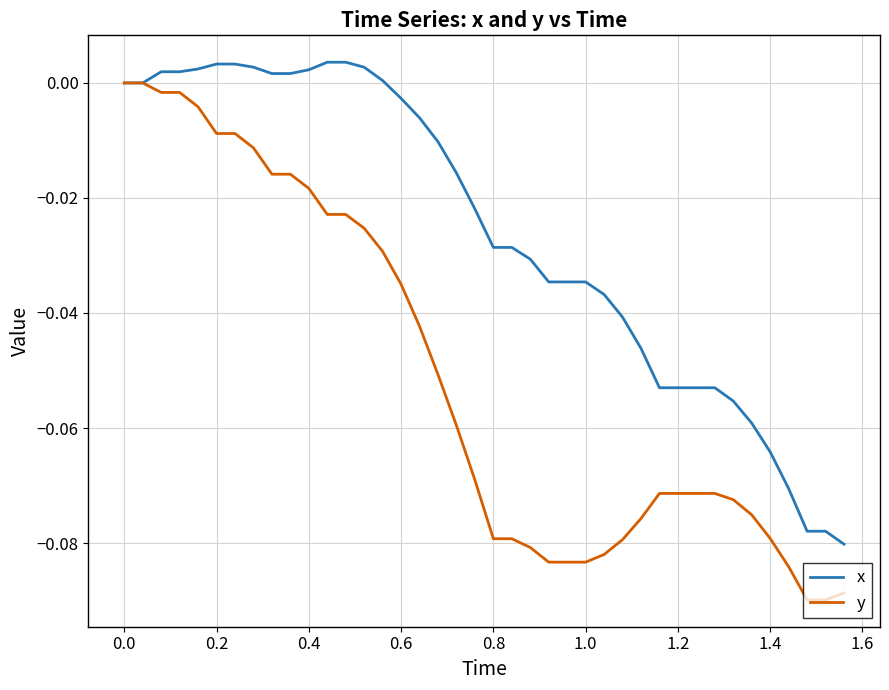

Rank the series by their average value, from lowest to highest.

y, x